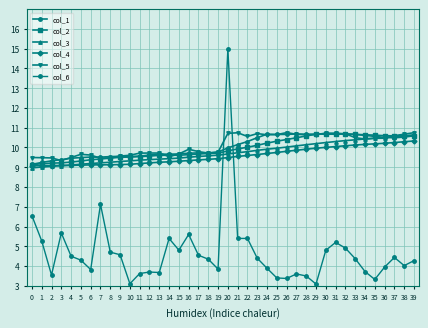

What is the sum of the col_4 values at 17 and 0?

18.4